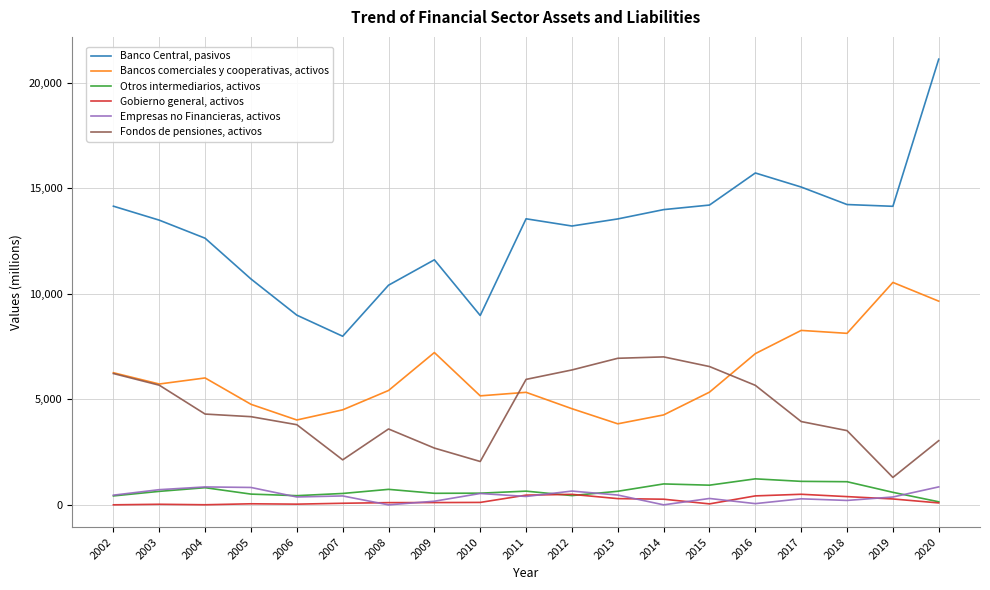

Which label corresponds to the largest value in the chart?

2020